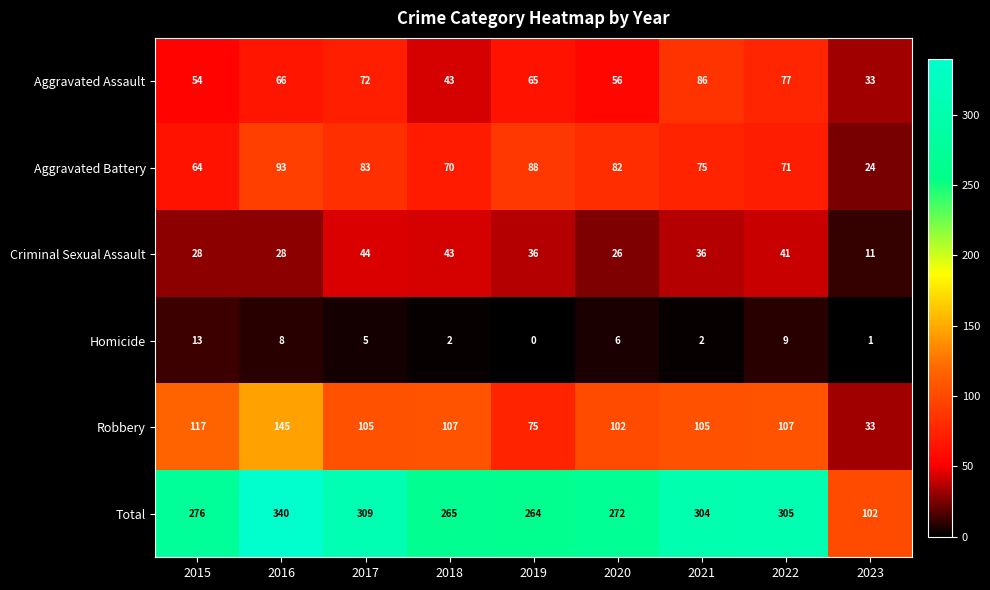

The value of Aggravated Battery at 2017 is 83. True or false?

True